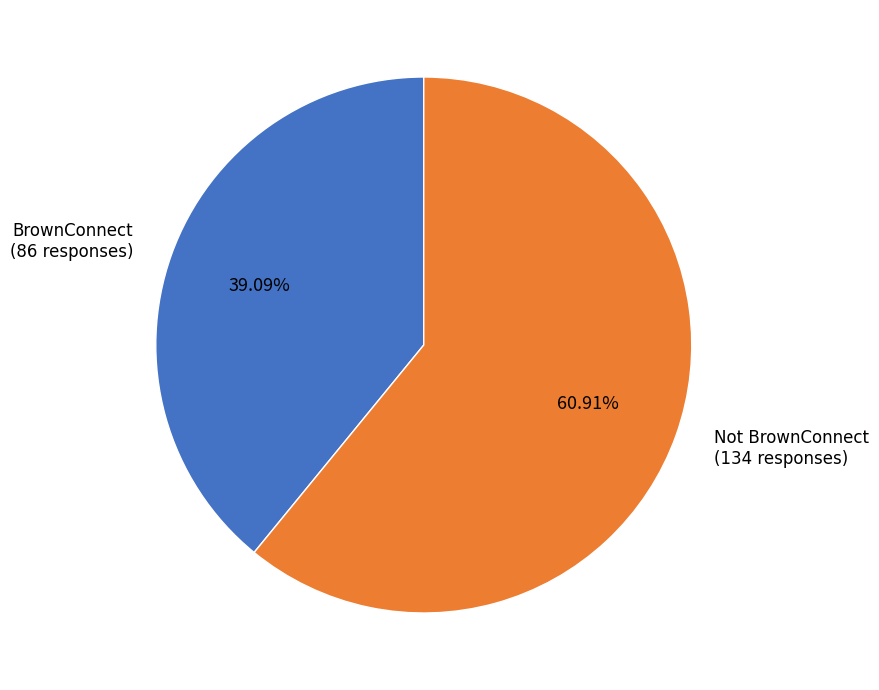

To the nearest percent, what portion does BrownConnect represent?

39%